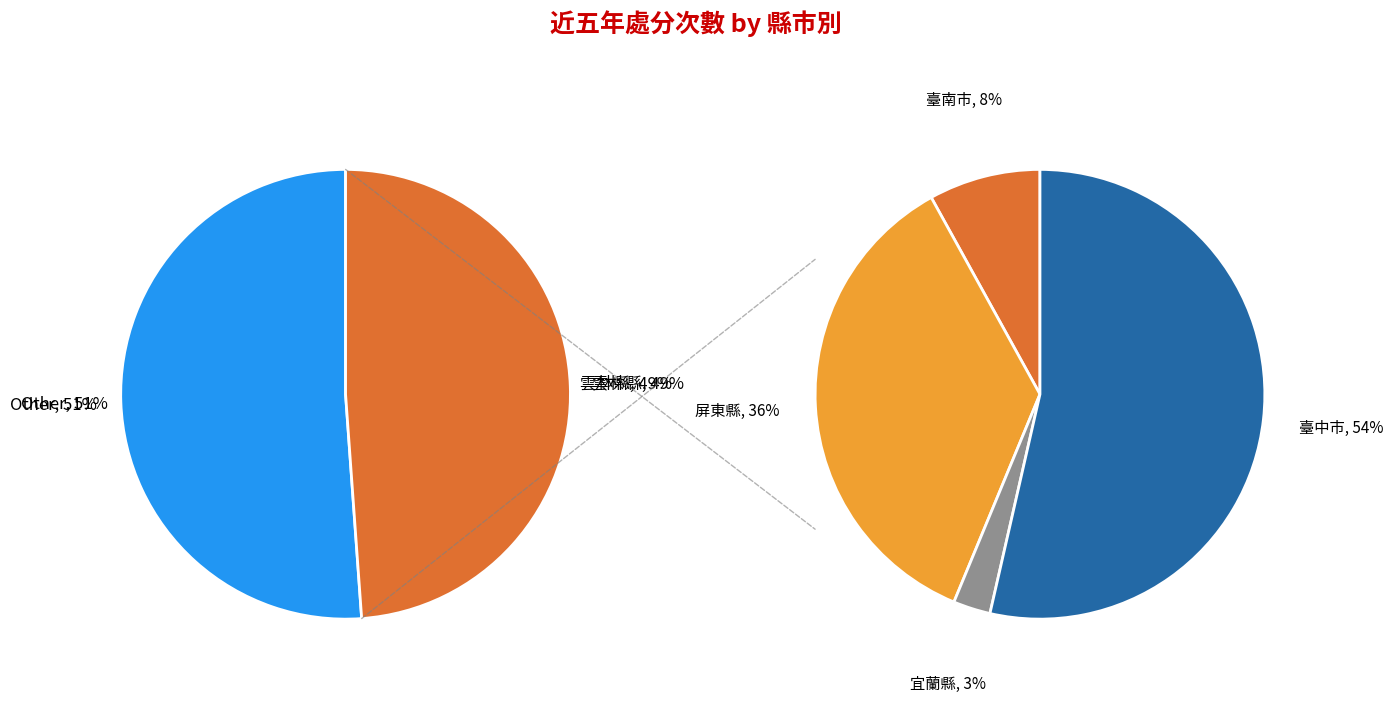

Between 屏東縣 and 臺中市, which is larger?

臺中市